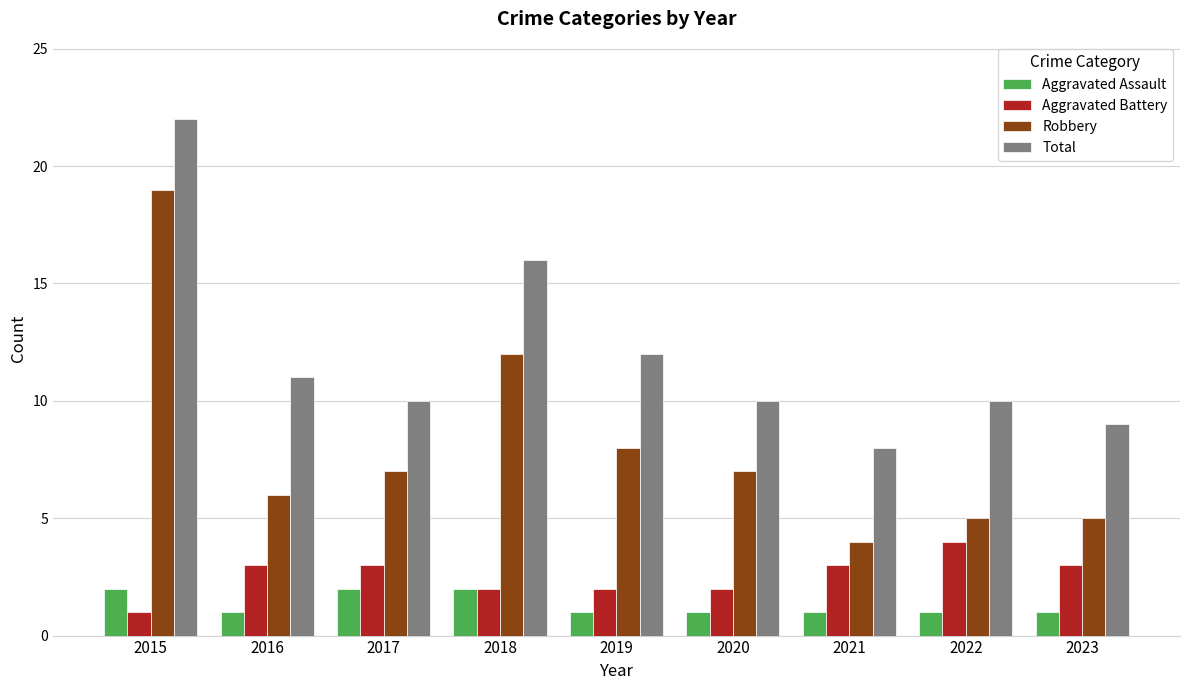

At 2023, list the series in order from smallest to largest.

Aggravated Assault, Aggravated Battery, Robbery, Total